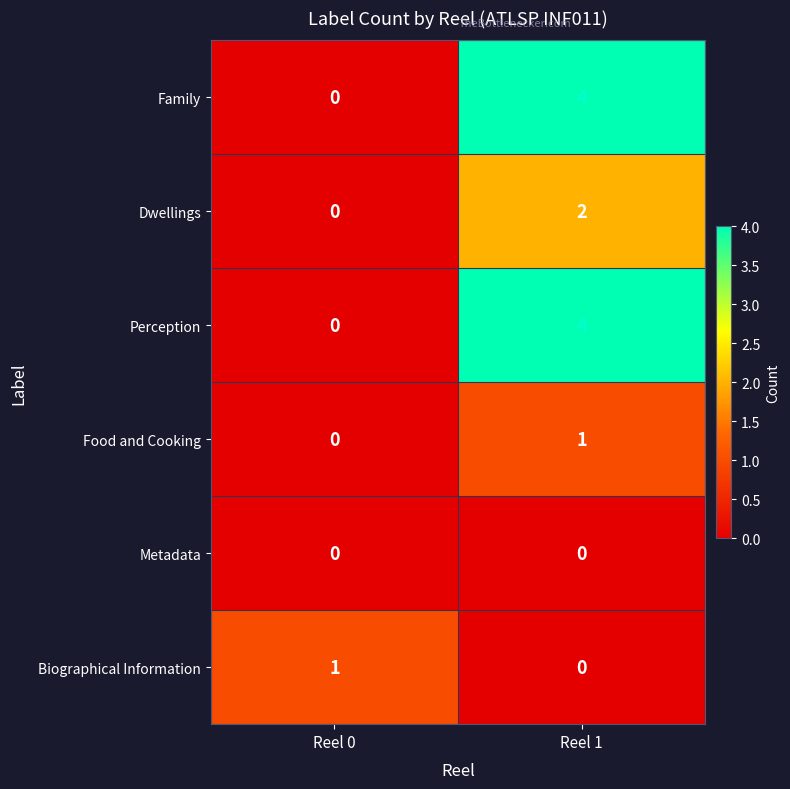

What is the total value across all series at Reel 1?

11